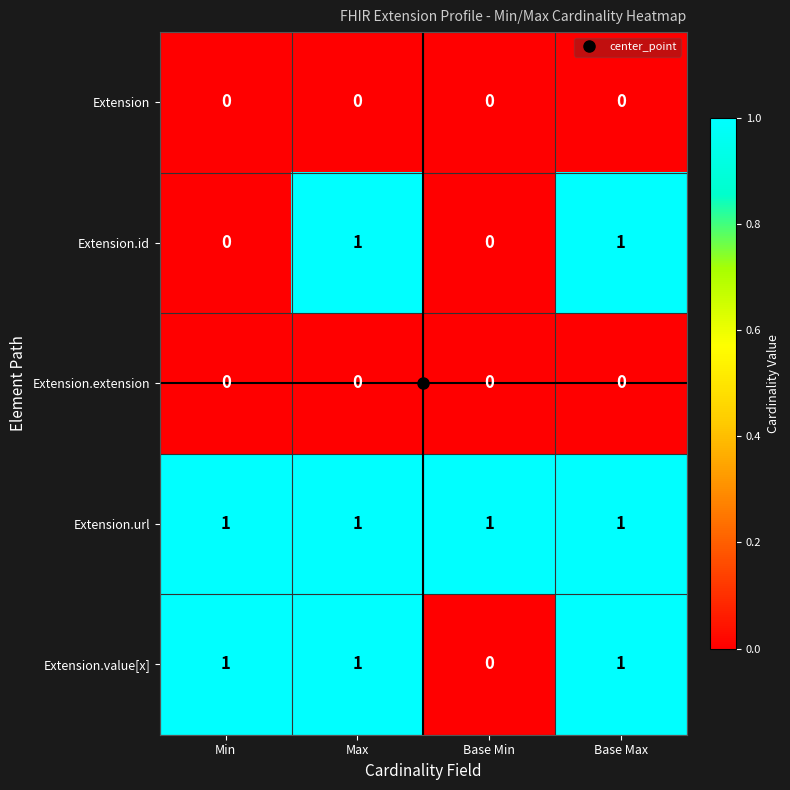

Is it true that Extension.url equals 1 at Max?

True